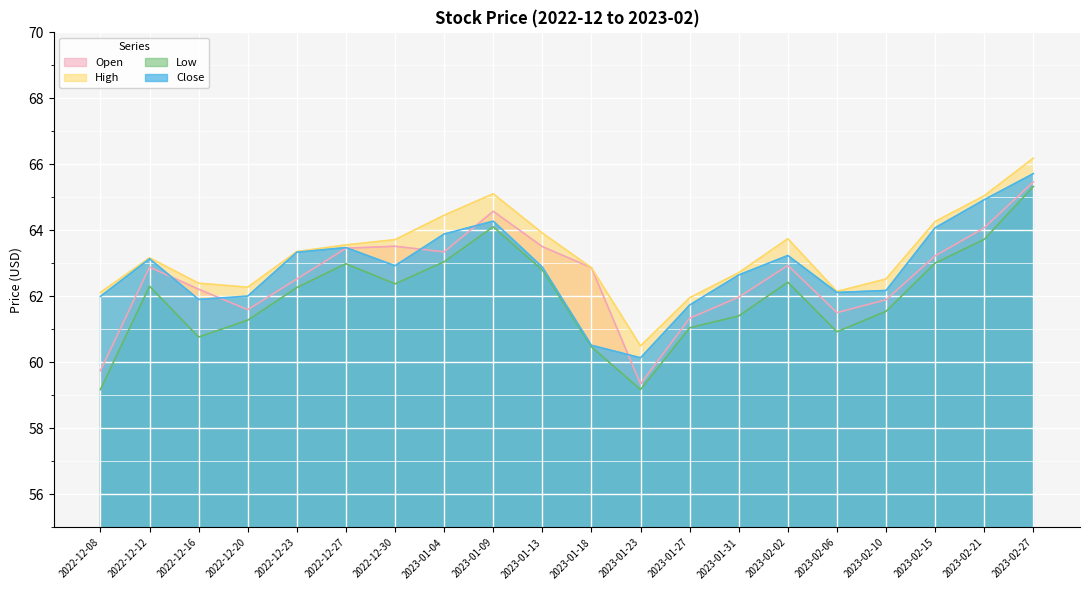

Which category has the lowest value in the Close series?

2023-01-23